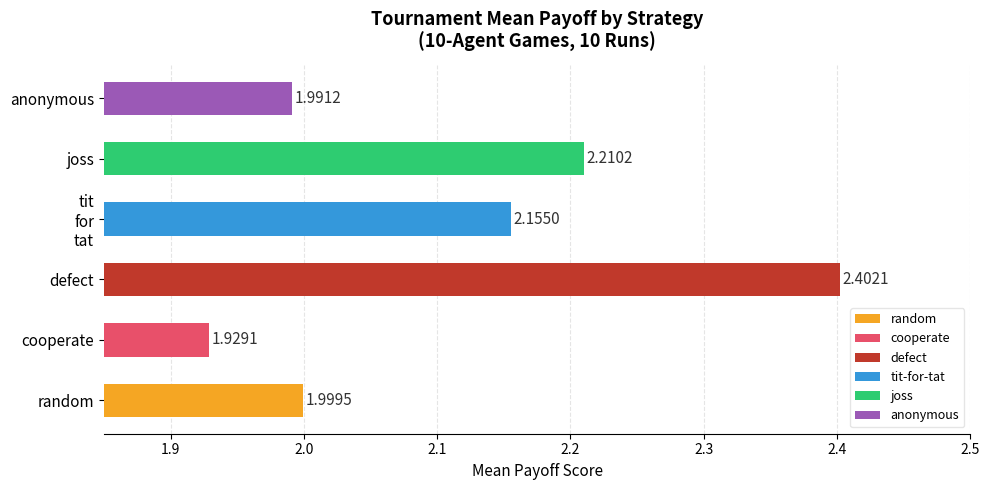

Between cooperate and random, which is larger?

random